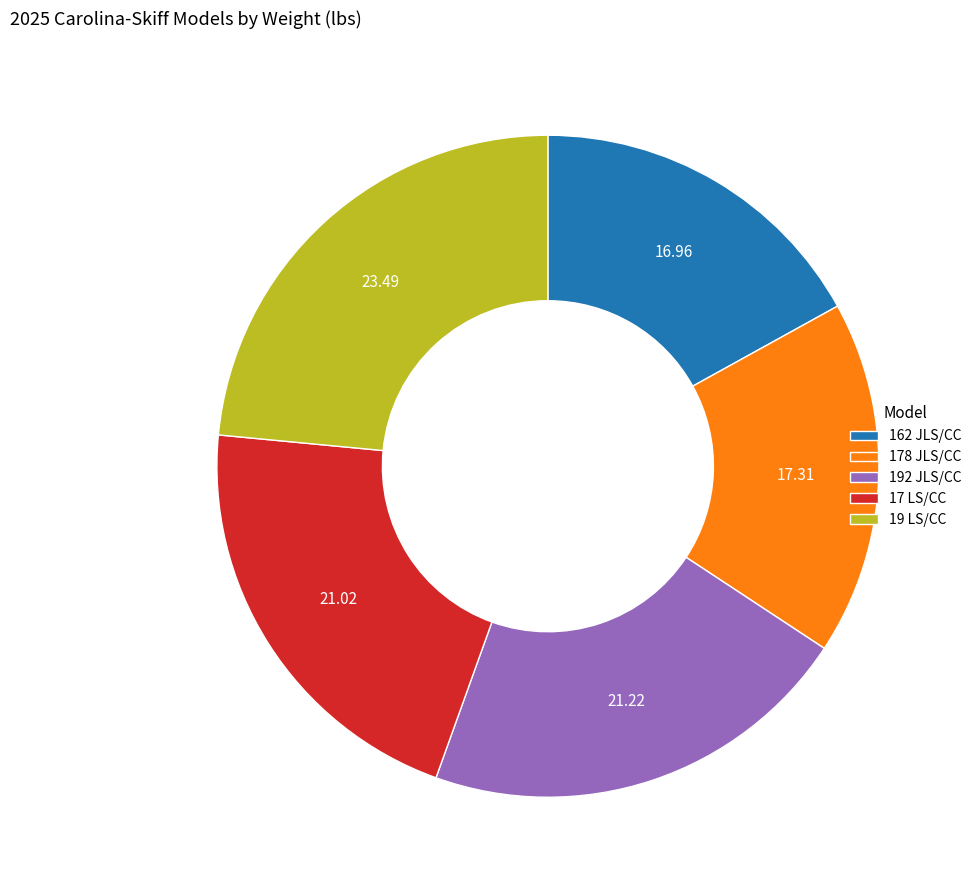

What is the ratio of the value at 178 JLS/CC to the value at 17 LS/CC?

0.8